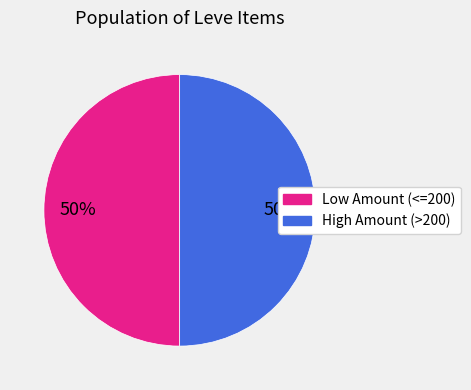

How many slices are in this pie chart?

2